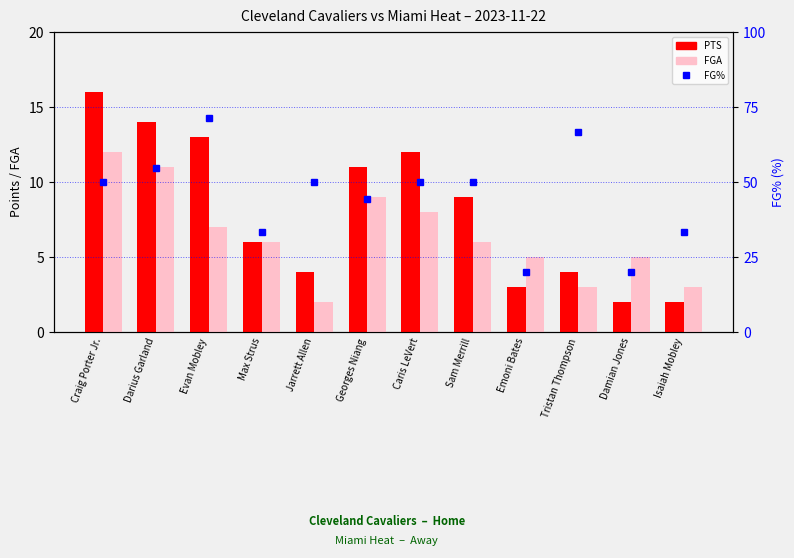

At Georges Niang, list the series in order from smallest to largest.

FGA, PTS, FG%